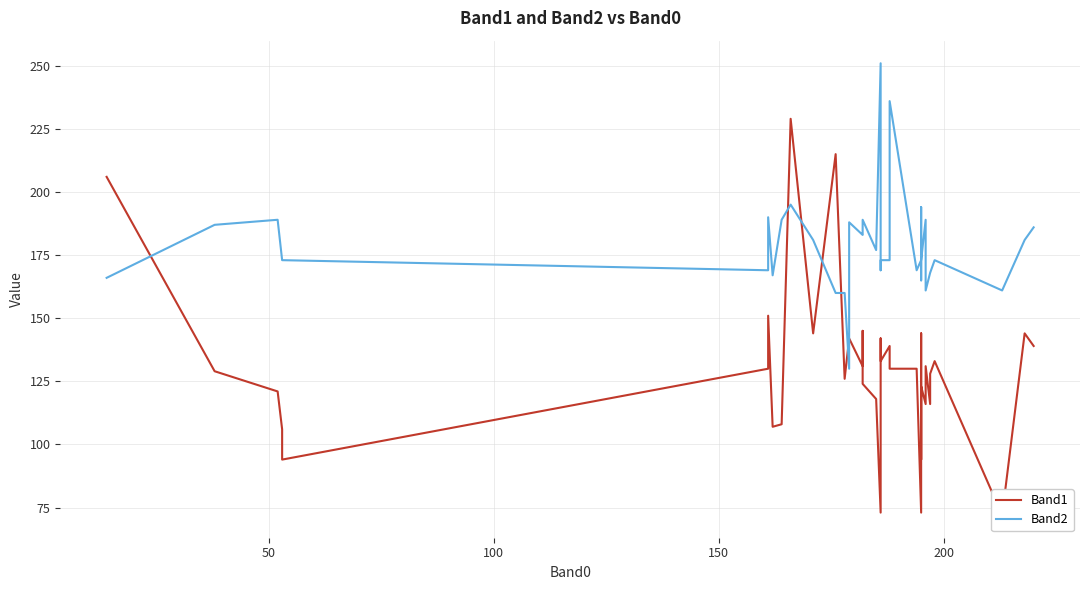

After their last crossing, which series has the higher values: Band2 or Band1?

Band2